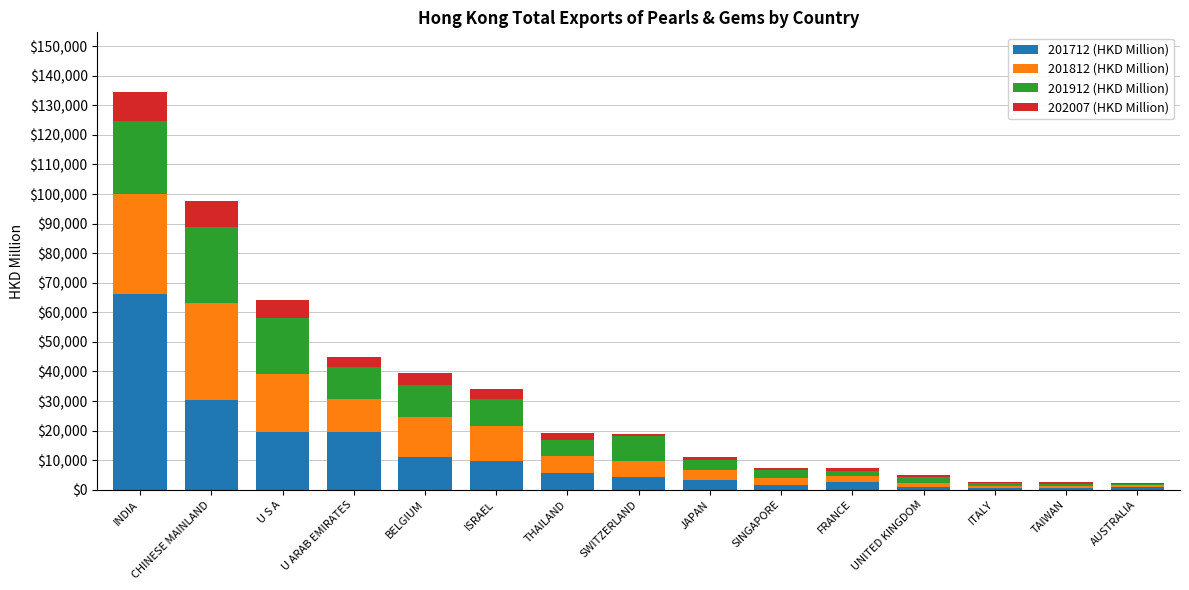

How many data points does each series have?

15